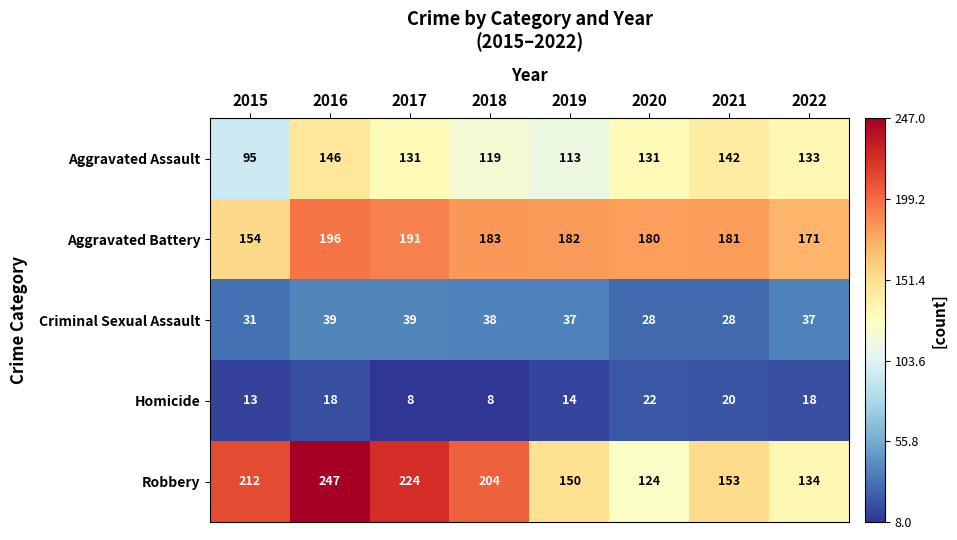

What is the total value across all series at 2022?

493